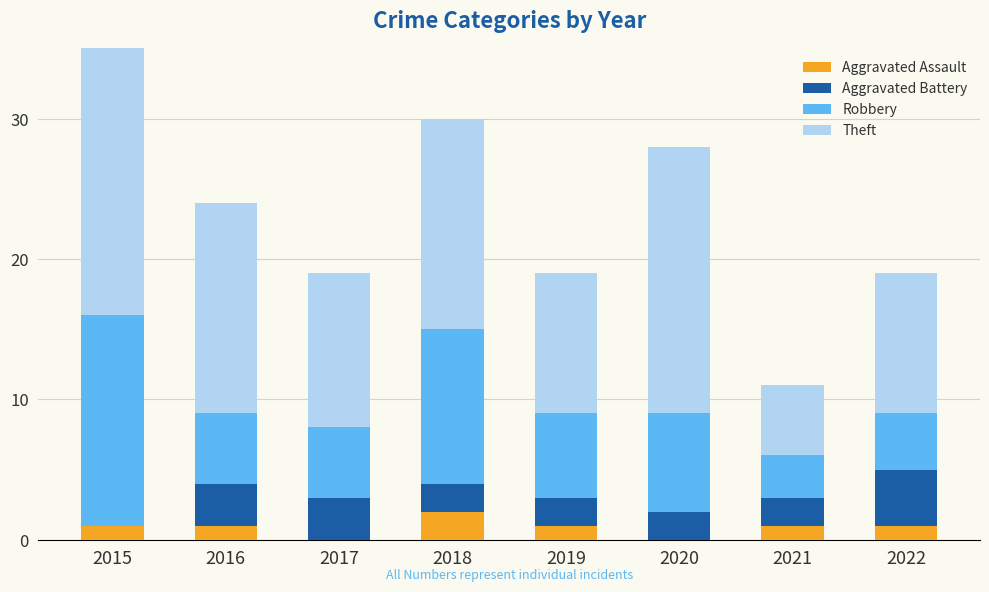

How many data points does each series have?

8